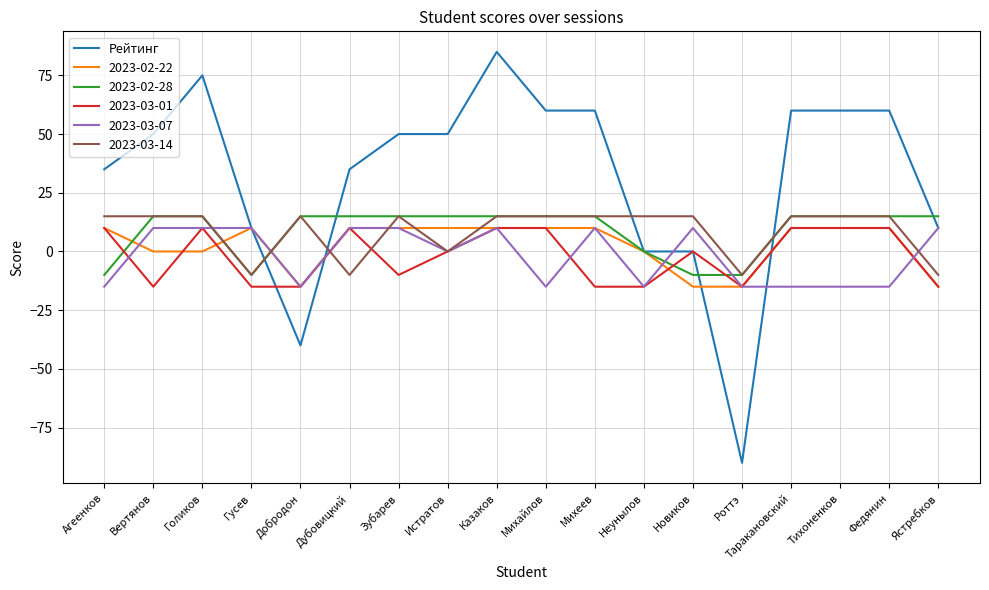

What is the total value across all series at Агеенков?

45